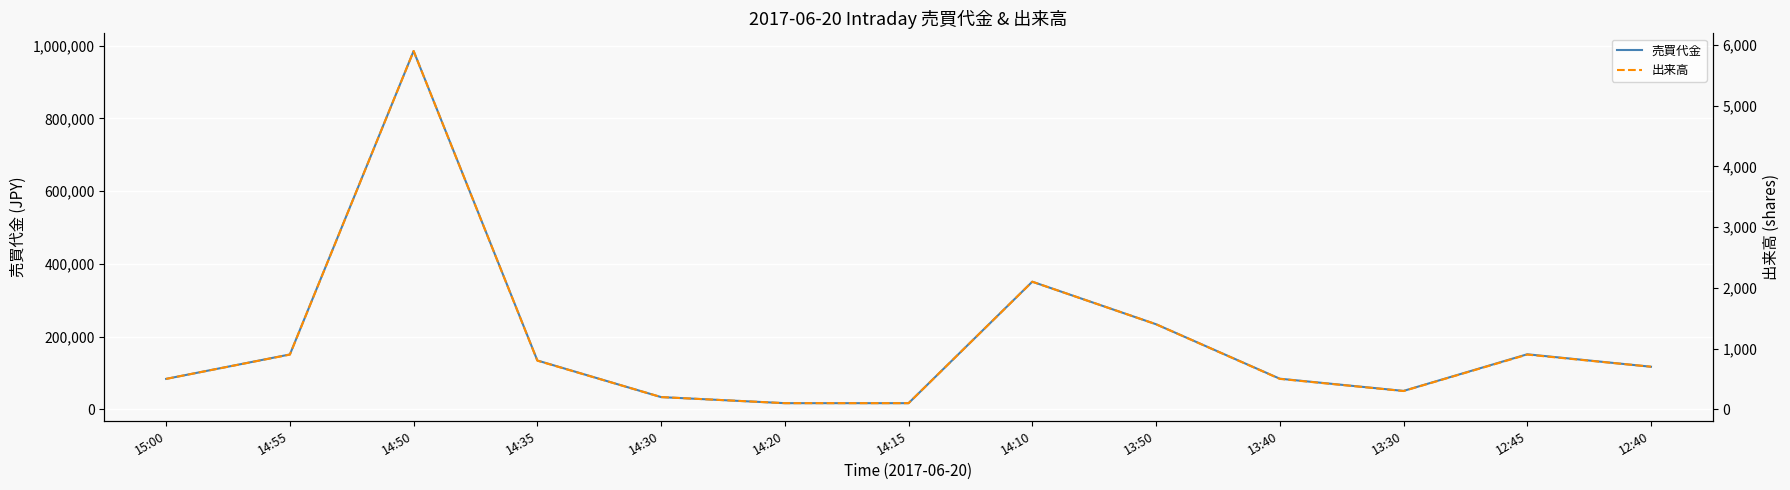

At how many categories does at least one series exceed 885867?

1